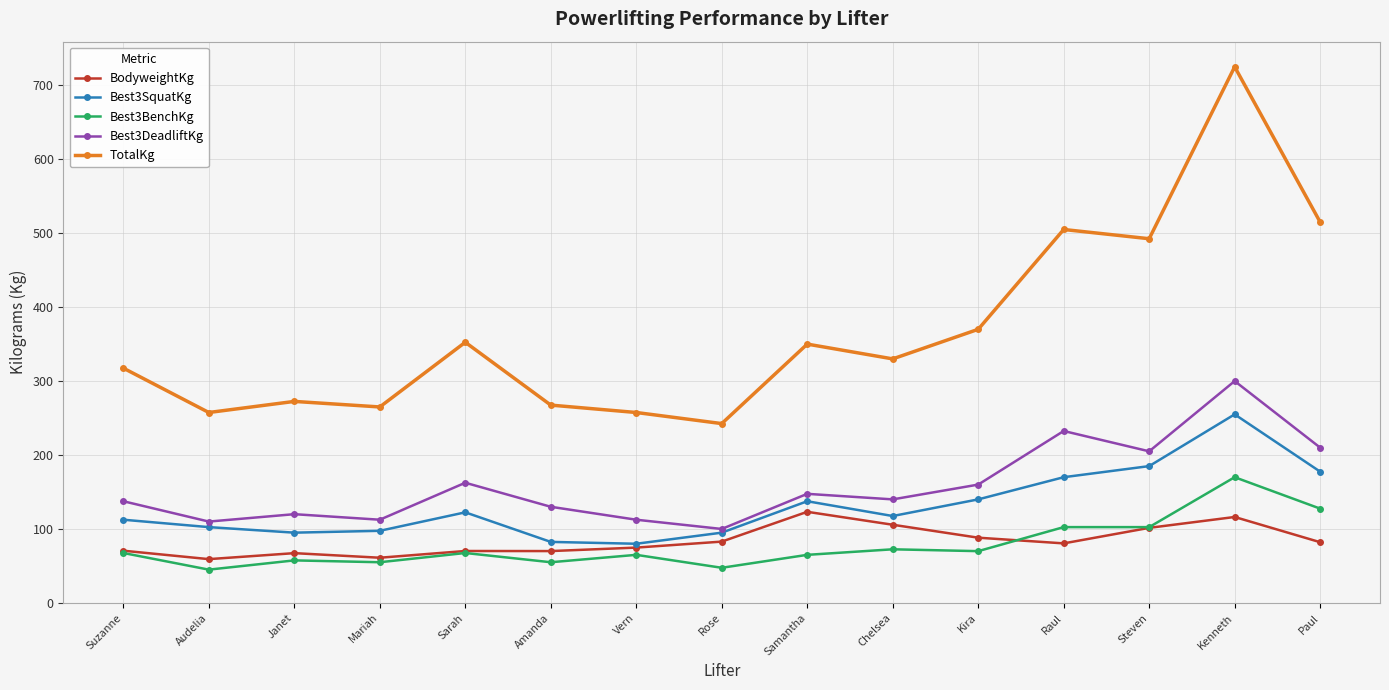

What is the highest value of the Best3BenchKg series?

170.0